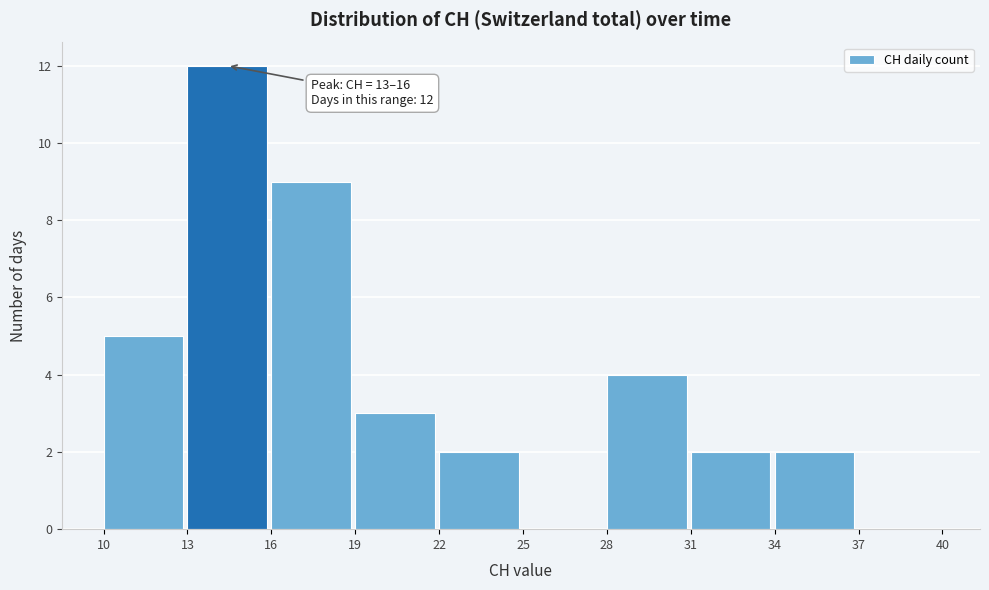

Which range on the x-axis has the tallest bar?

13 to 16